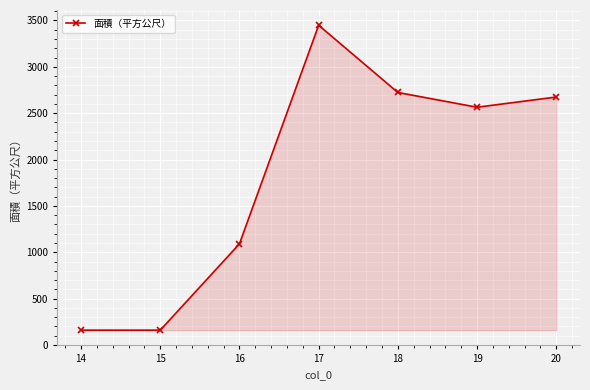

What is the change in value from 16 to 19?

+1473